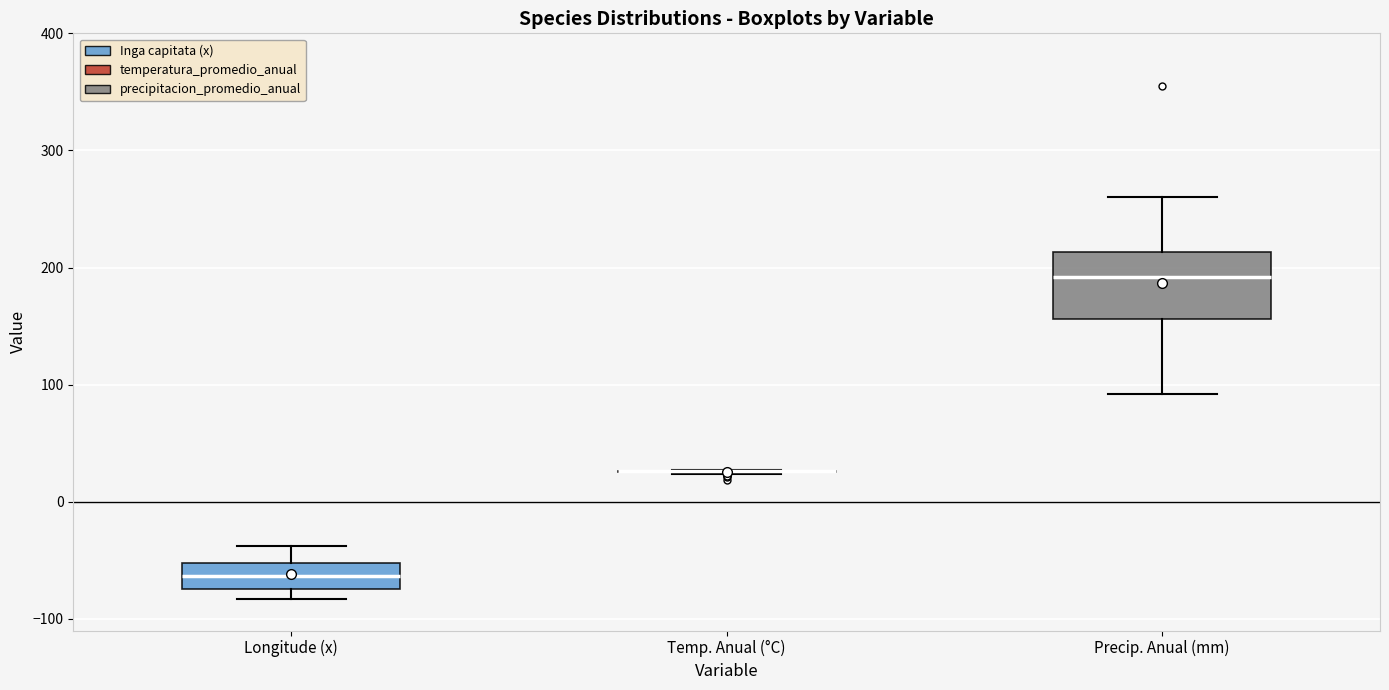

Comparing the boxes themselves (not the whiskers), which one is the tallest?

Precip. Anual (mm)